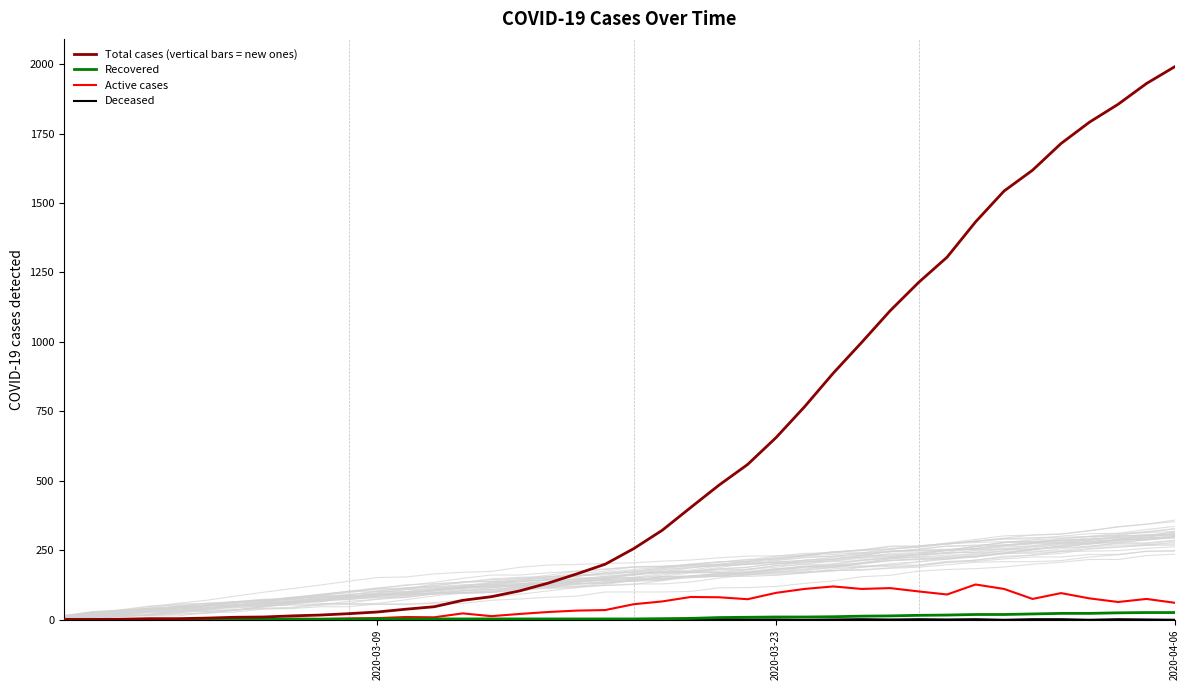

Reading left to right, extract all data points from this chart.

Total cases (vertical bars = new ones): 1	1	2	4	4	6	9	10	14	17	22	28	38	47	70	83	104	132	165	200	256	322	404	485	559	656	767	887	998	1112	1214	1305	1432	1543	1618	1714	1791	1855	1930	1991
Recovered: 0	1	1	1	1	1	1	2	2	2	2	3	3	3	3	3	3	3	3	3	3	4	5	8	9	10	10	11	13	14	16	17	19	19	21	23	23	25	26	26
Active cases: 1	0	1	2	0	2	3	1	4	3	5	6	10	9	23	13	21	28	33	35	56	66	82	81	74	97	111	120	111	114	102	91	127	111	75	96	77	64	75	61
Deceased: 0	1	0	0	0	0	0	1	0	0	0	1	0	0	0	0	0	0	0	0	0	1	1	3	1	1	0	1	2	1	2	1	2	0	2	2	0	2	1	0